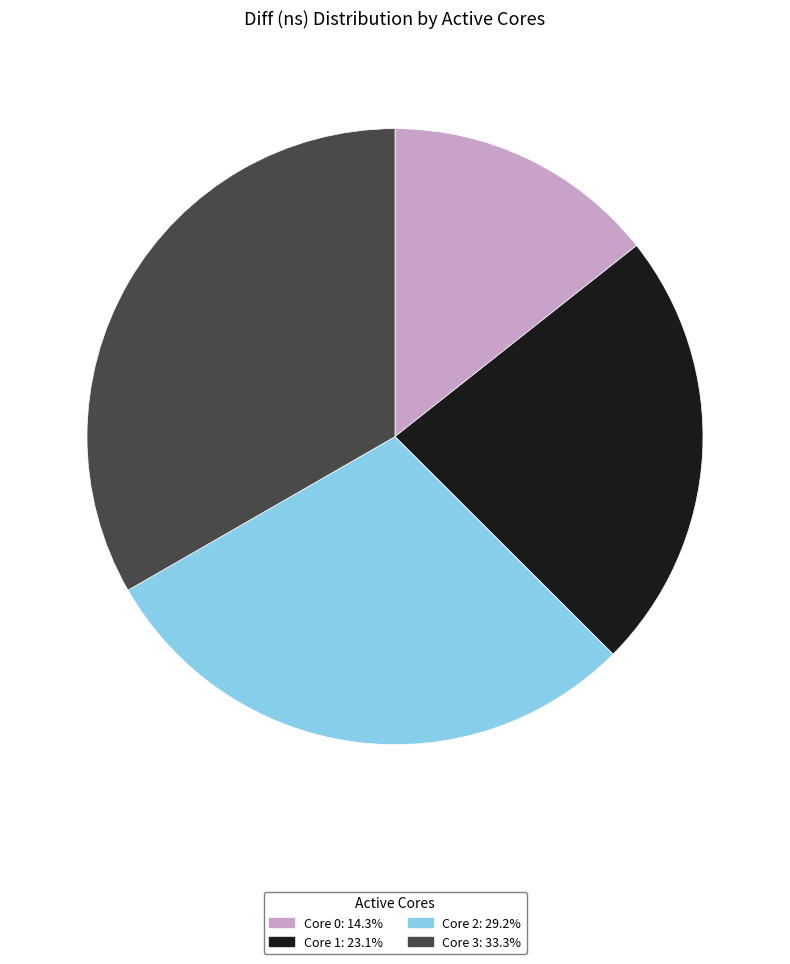

What is the ratio of the value at Core 0: 14.3% to the value at Core 1: 23.1%?

0.6